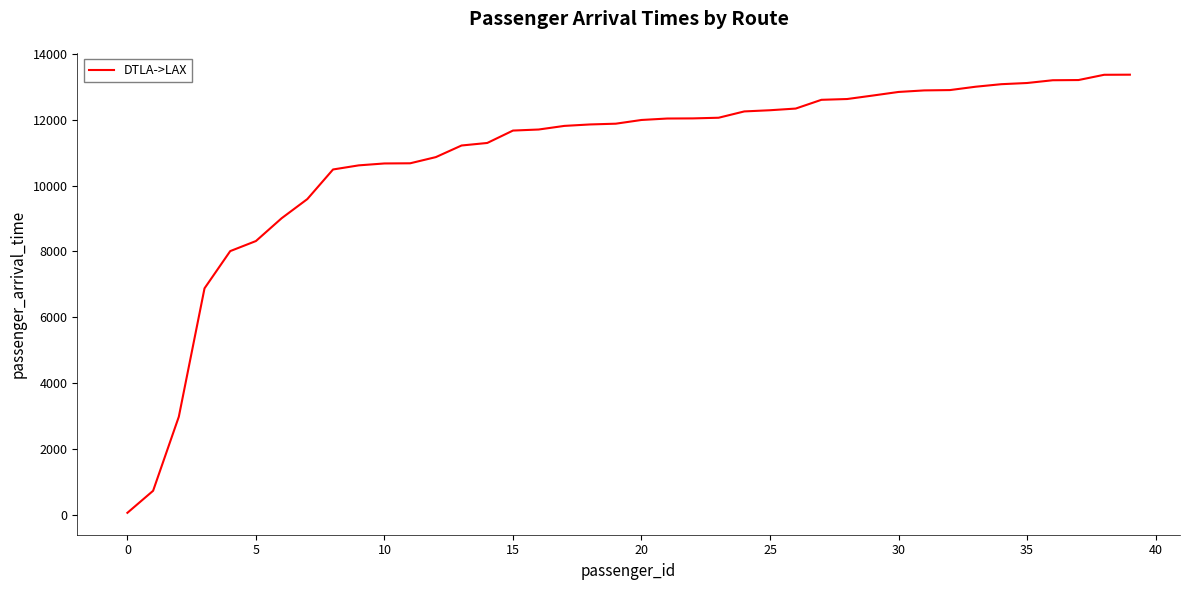

What is the maximum value shown in the chart?

13373